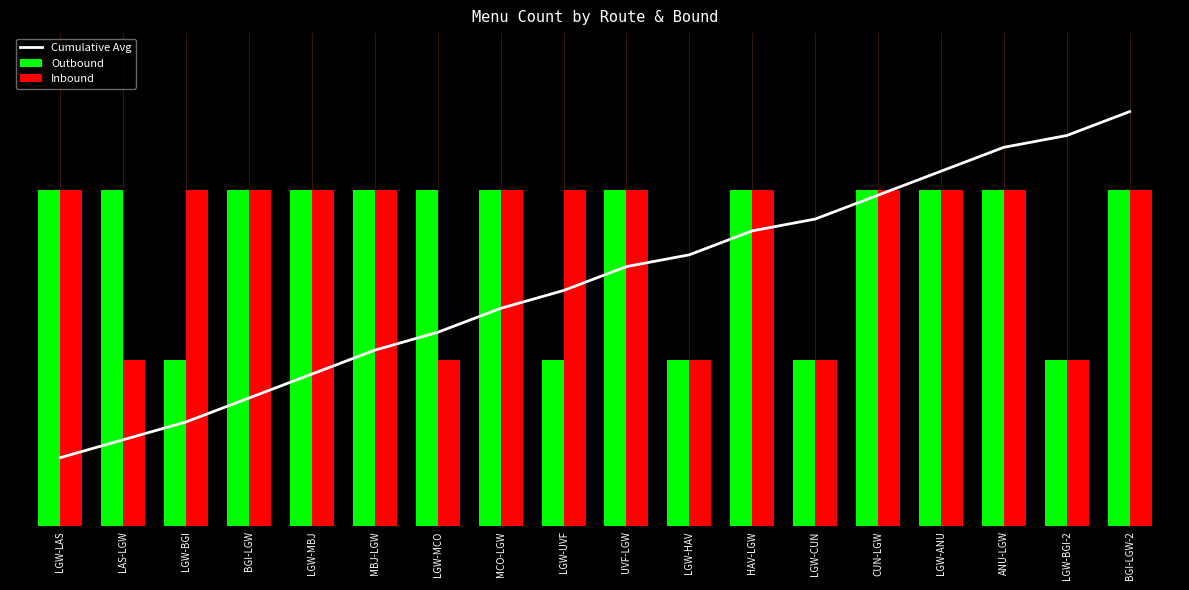

What is the smallest value displayed?

76.7